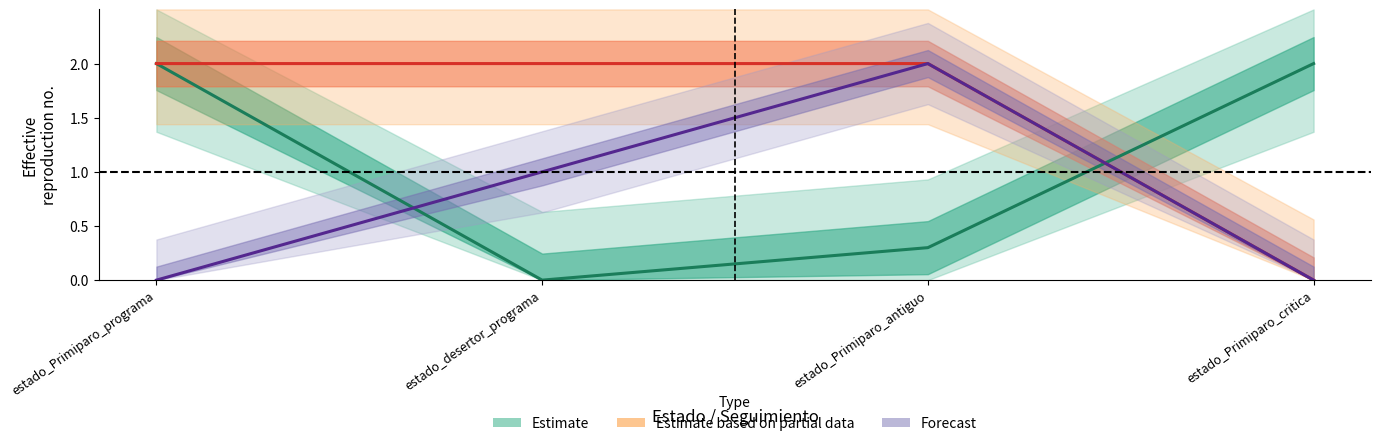

Between estado_desertor_programa and estado_Primiparo_antiguo, which is larger?

estado_Primiparo_antiguo